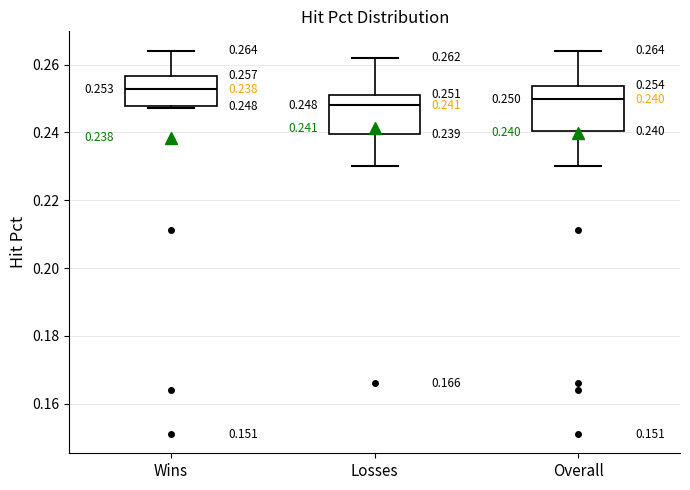

Which box's median line is the highest?

Wins